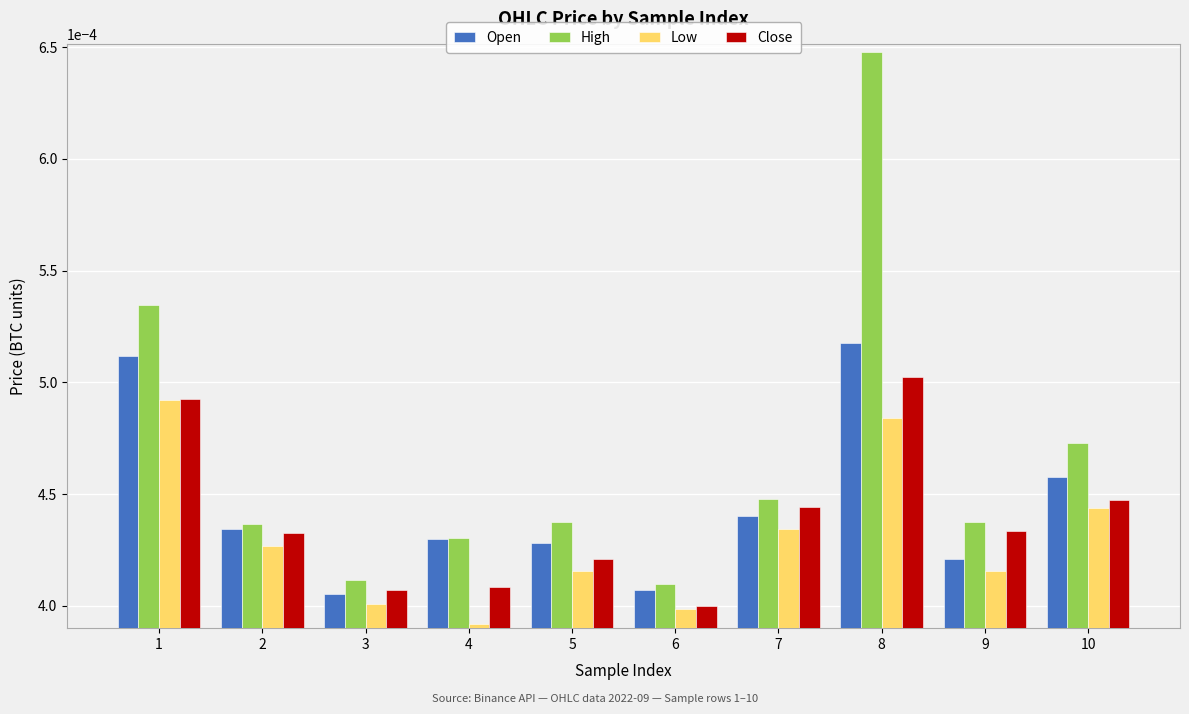

At which label does Close reach its peak?

8